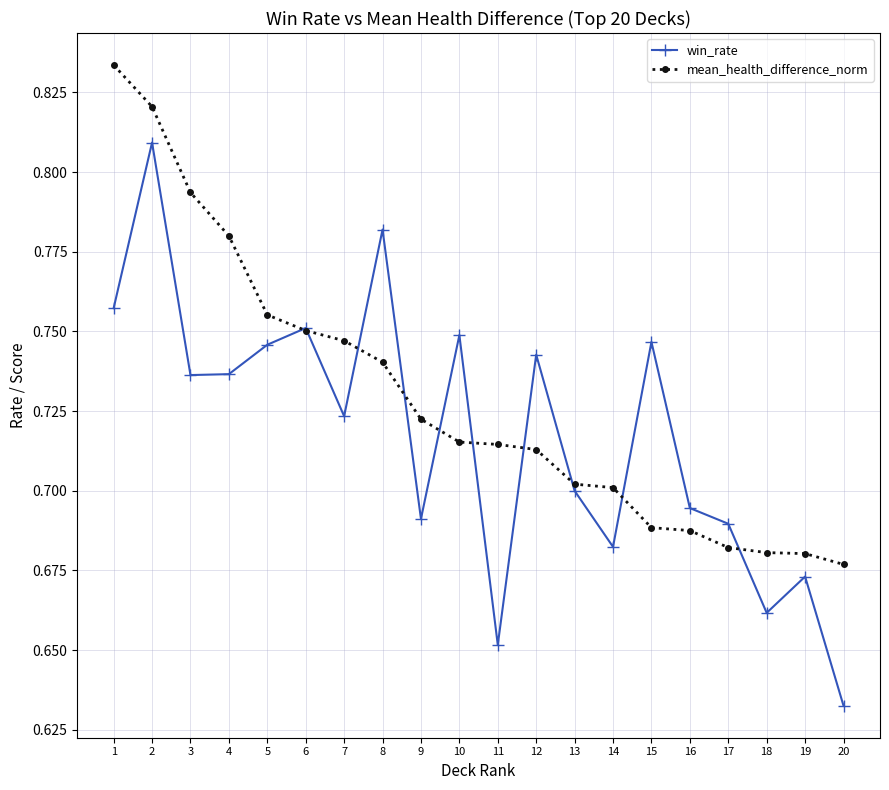

True or false: mean_health_difference_norm and win_rate intersect in this chart.

True